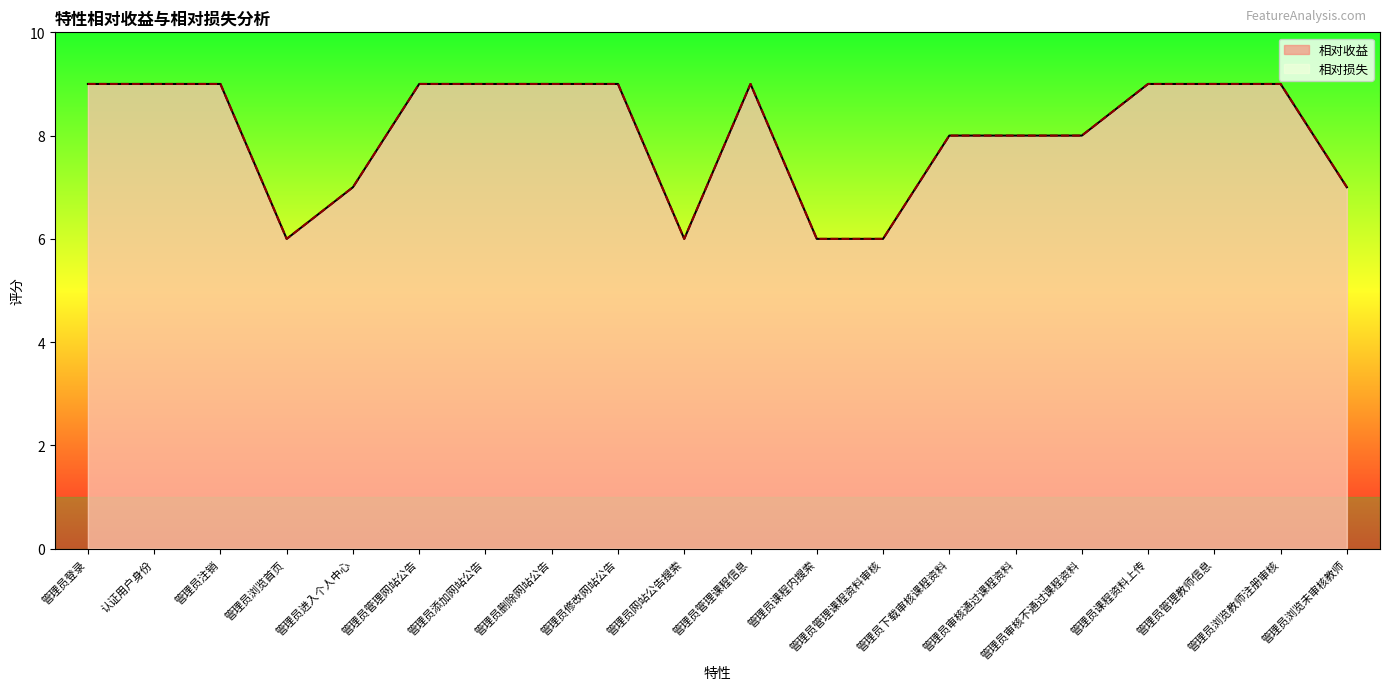

Which series changed the most between 认证用户身份 and 管理员删除网站公告?

相对收益